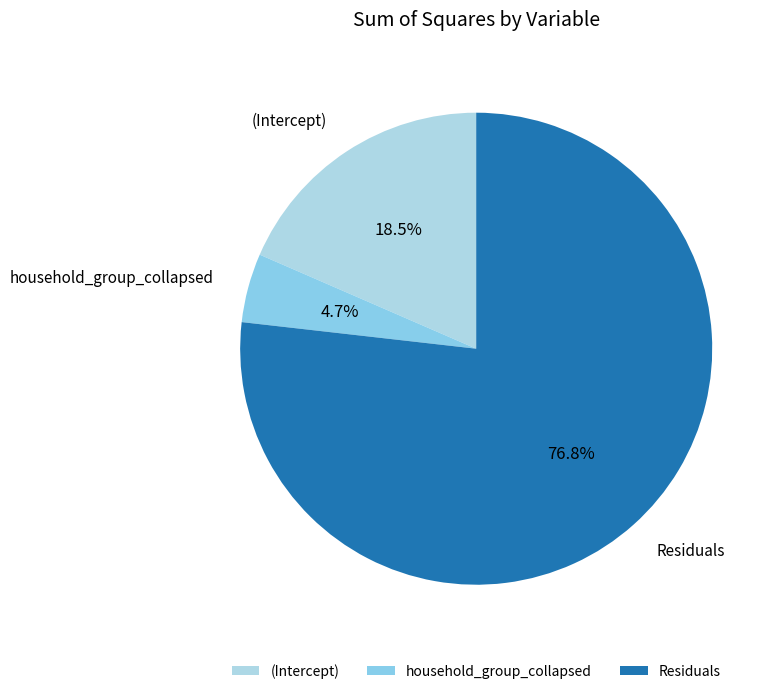

To the nearest percent, what portion does Residuals represent?

77%